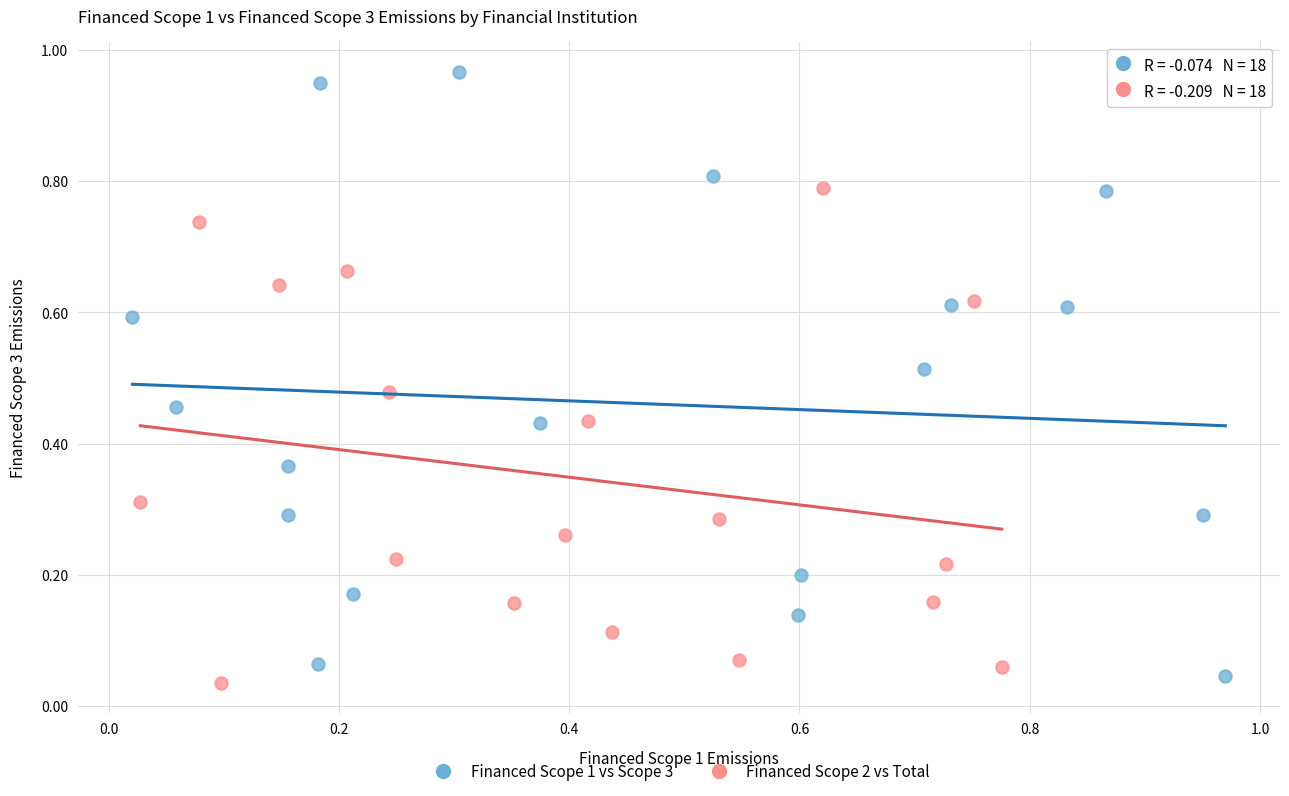

Which series has the widest spread of Y values?

Financed Scope 1 vs Scope 3